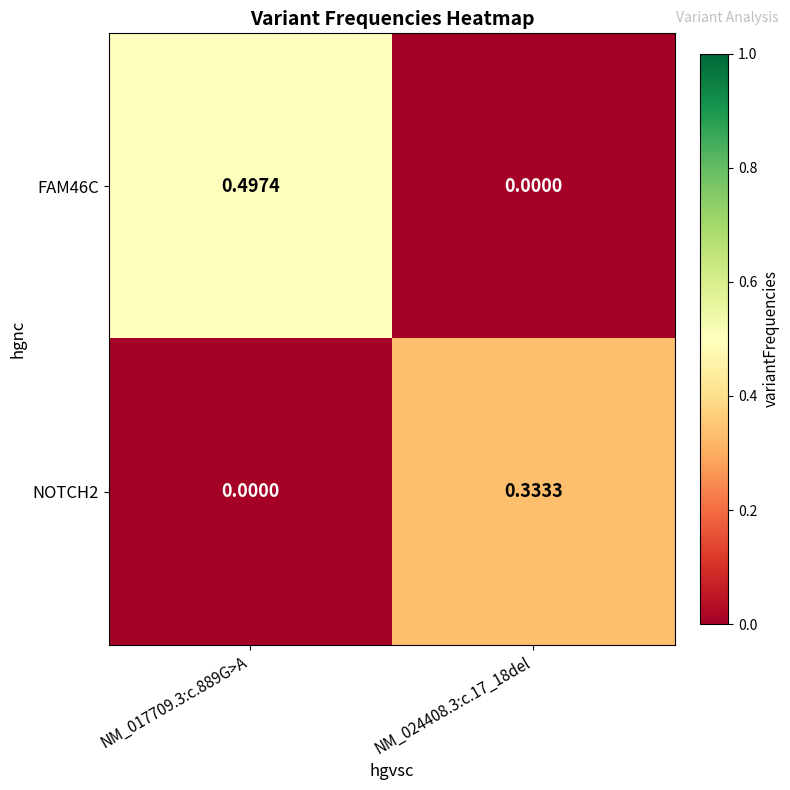

Is the value of NOTCH2 at NM_024408.3:c.17_18del greater than the value of FAM46C at NM_024408.3:c.17_18del?

Yes